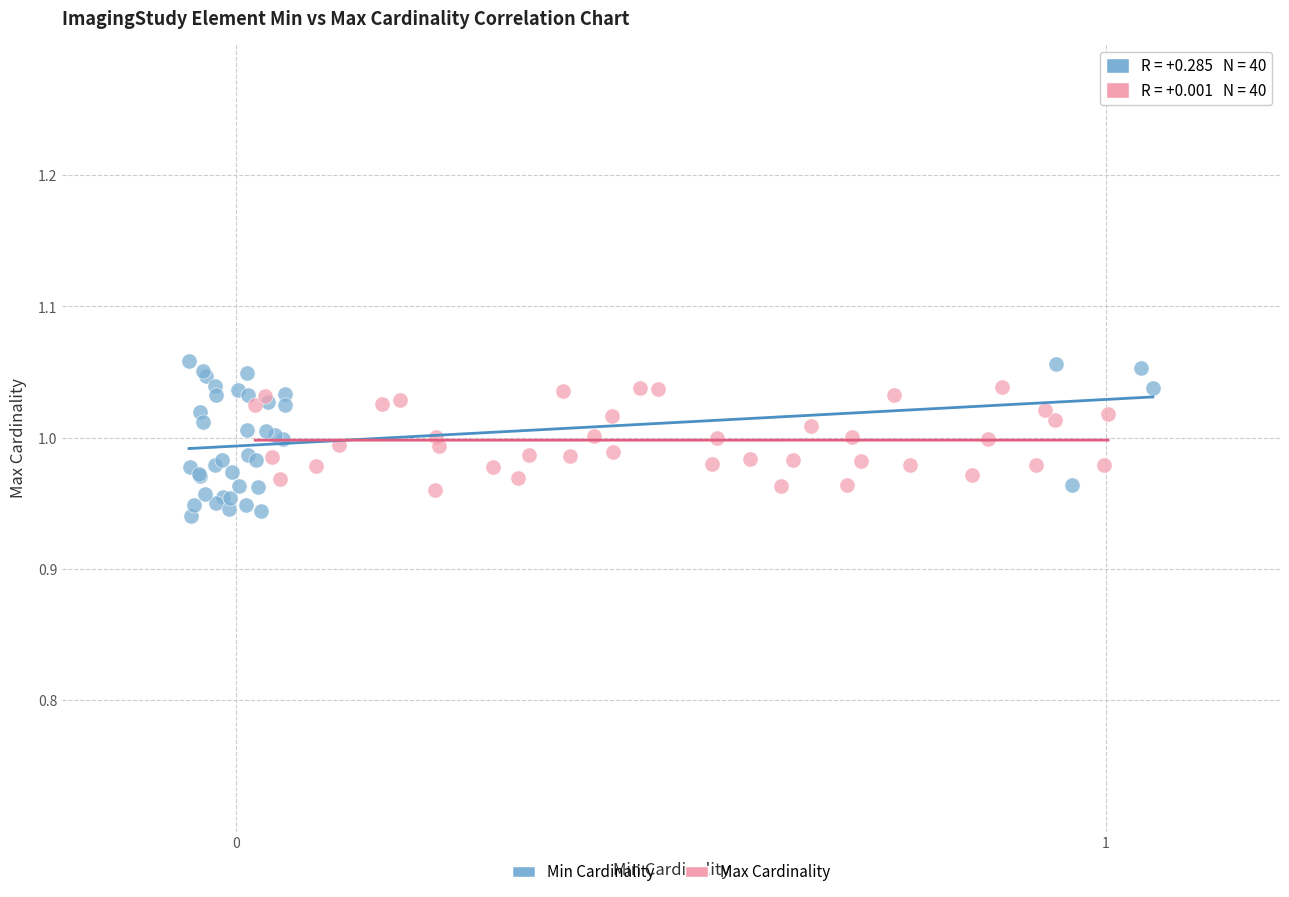

Which series has the widest spread of Y values?

Min Cardinality